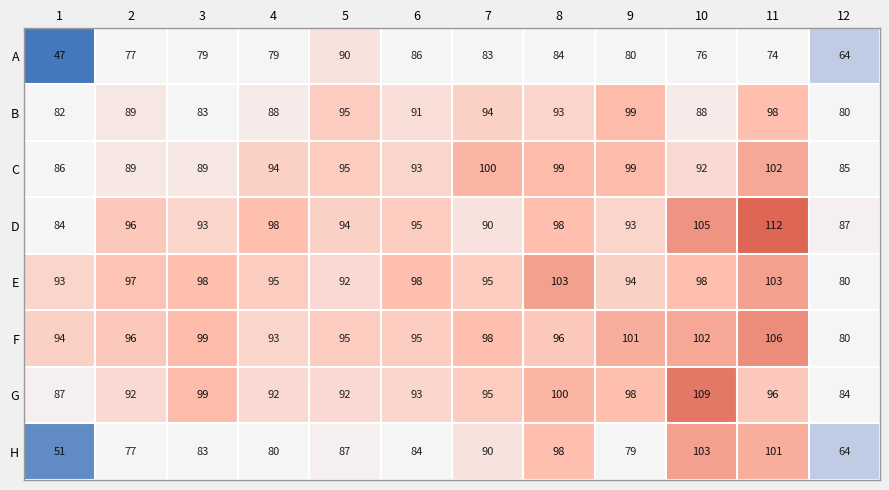

What is the difference between the second highest and minimum values in the D series?

21